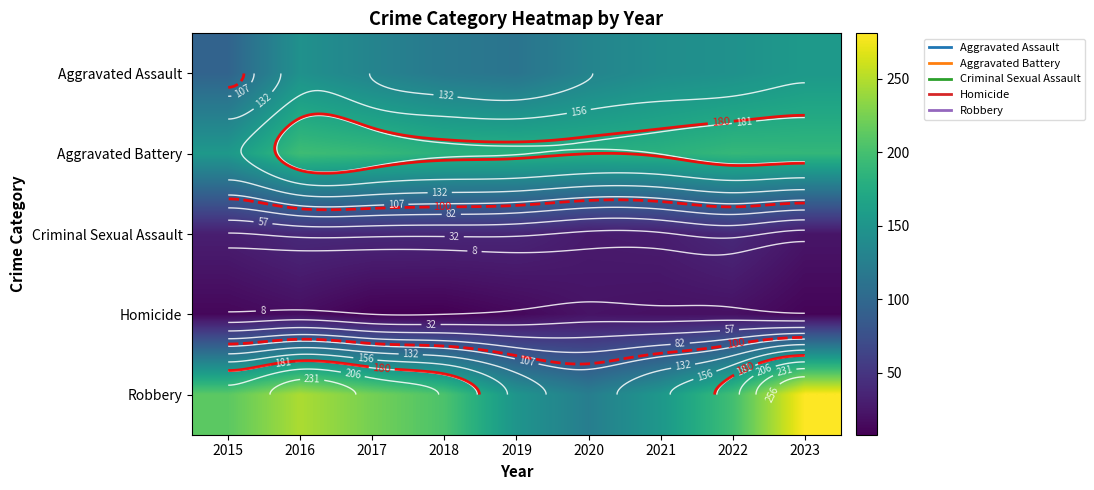

Which label corresponds to the smallest value in the chart?

2017